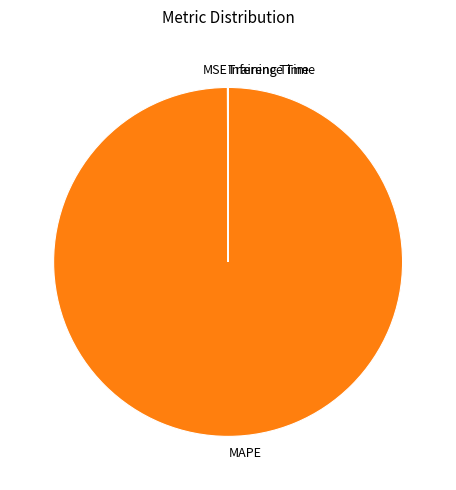

True or false: MAPE accounts for 100% of the total.

True